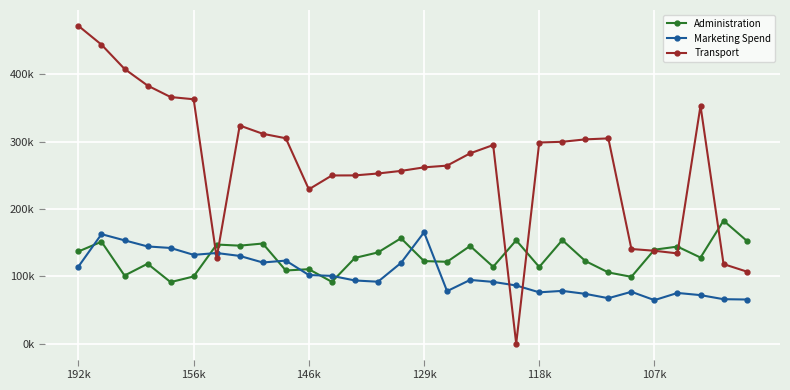

Is this an area chart (filled region under the line)?

No